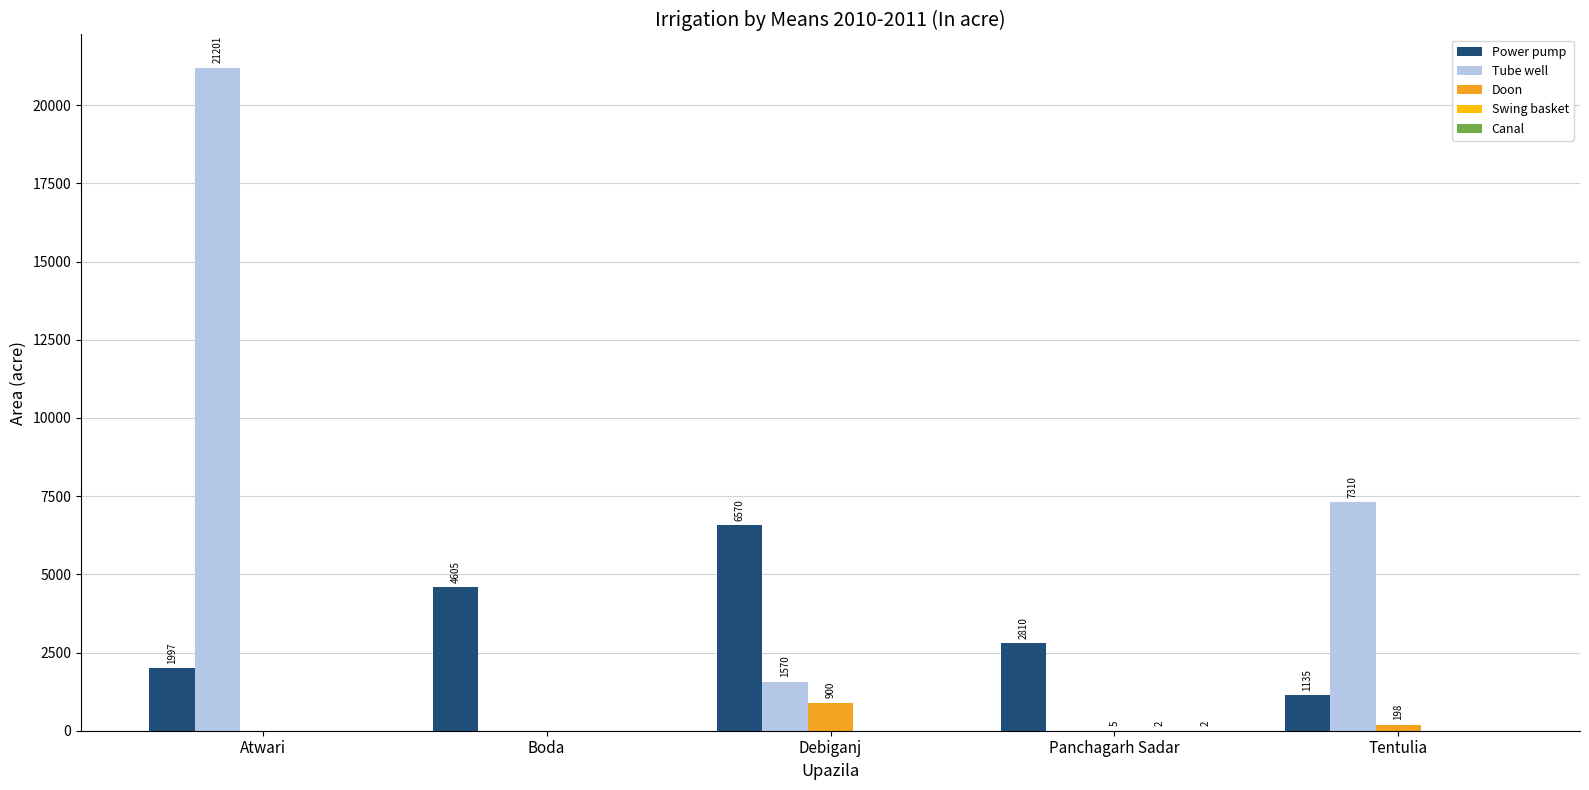

Which series has the widest spread of values?

Tube well